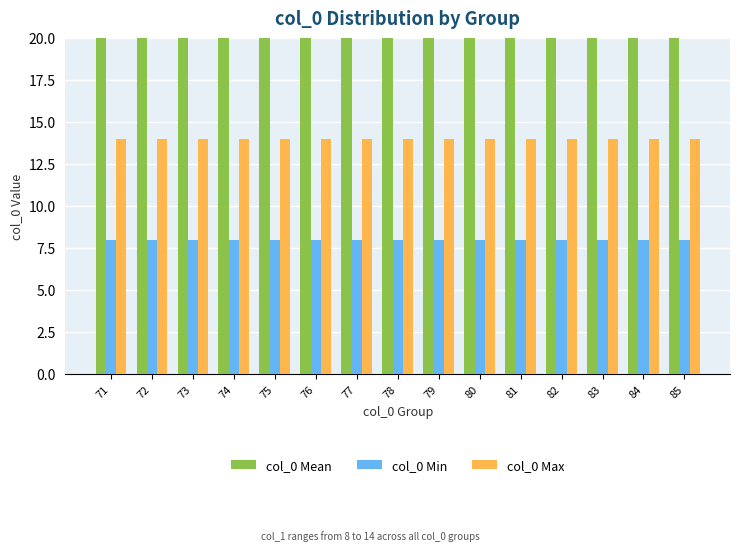

At 83, list the series in order from smallest to largest.

col_0 Min, col_0 Max, col_0 Mean